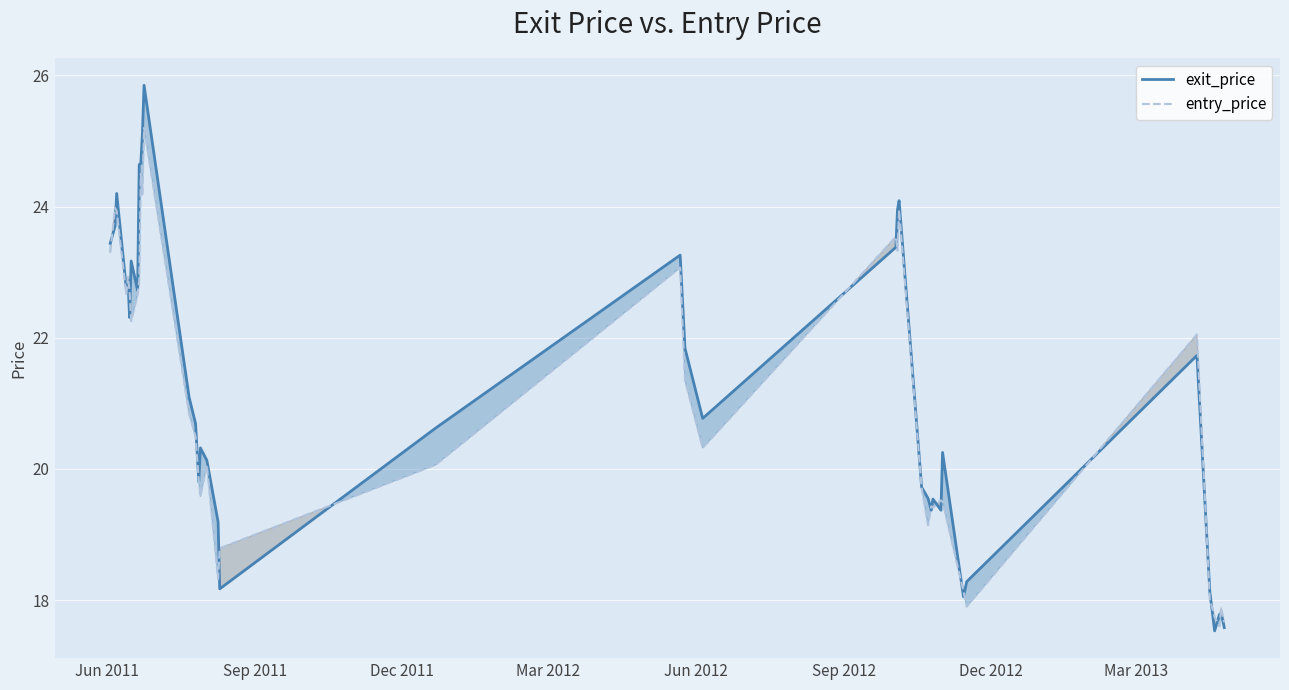

Which series has the widest spread of values?

exit_price